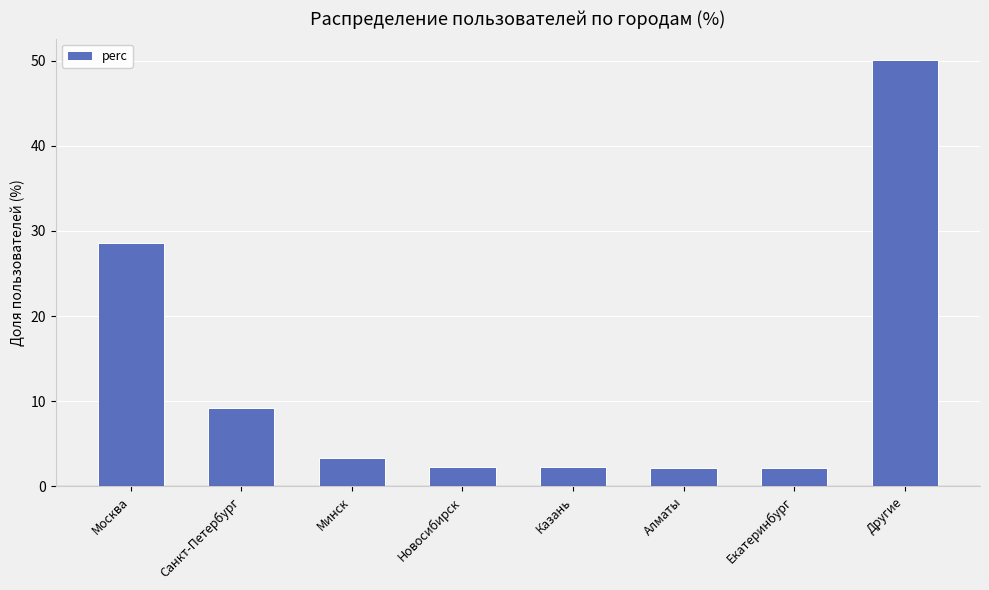

Which has a higher value, Санкт-Петербург or Другие?

Другие